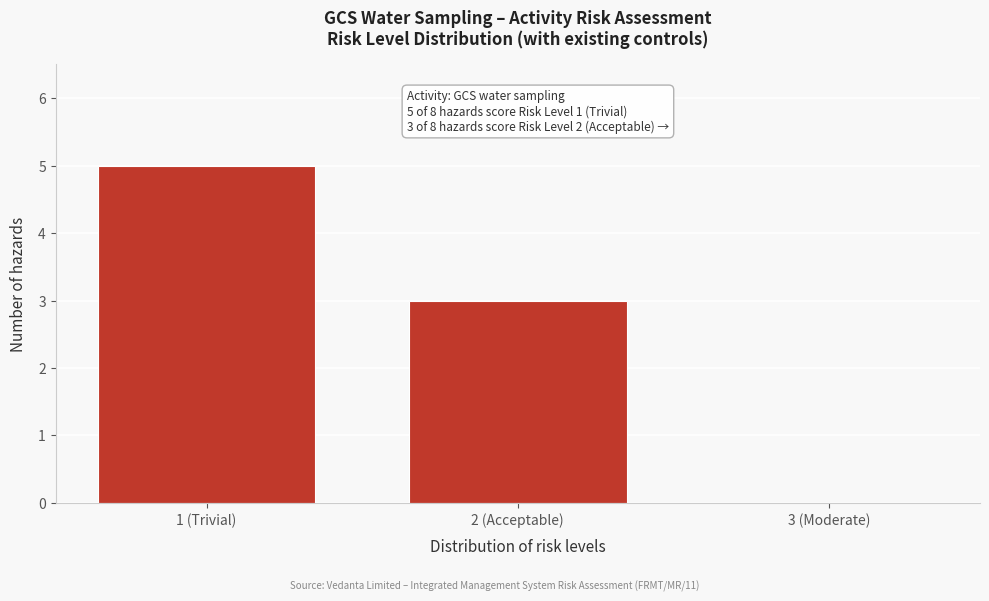

Reading left to right, list all the values displayed in this chart.

1 (Trivial)=5	2 (Acceptable)=3	3 (Moderate)=0